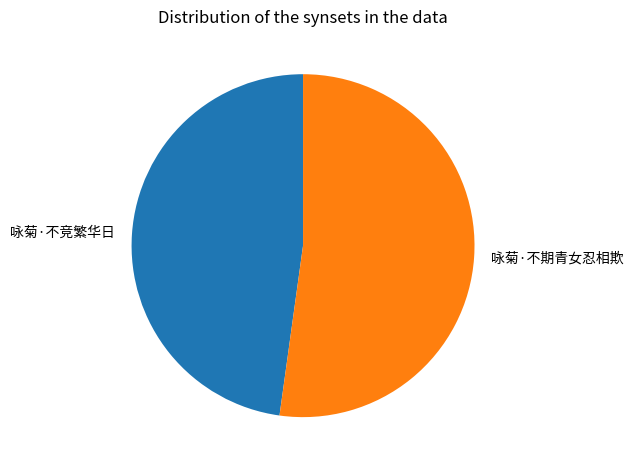

Which category has the biggest portion of the pie?

咏菊·不期青女忍相欺